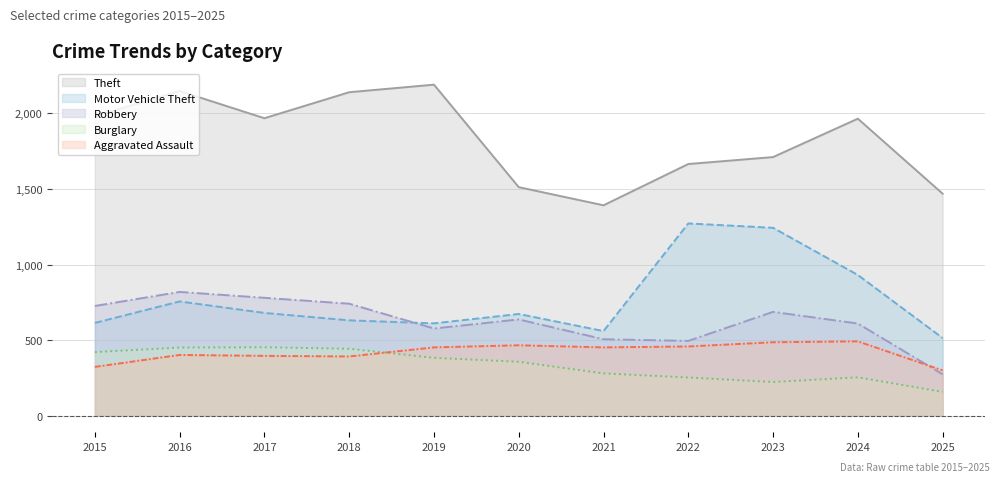

Which label corresponds to the largest value in the chart?

2019